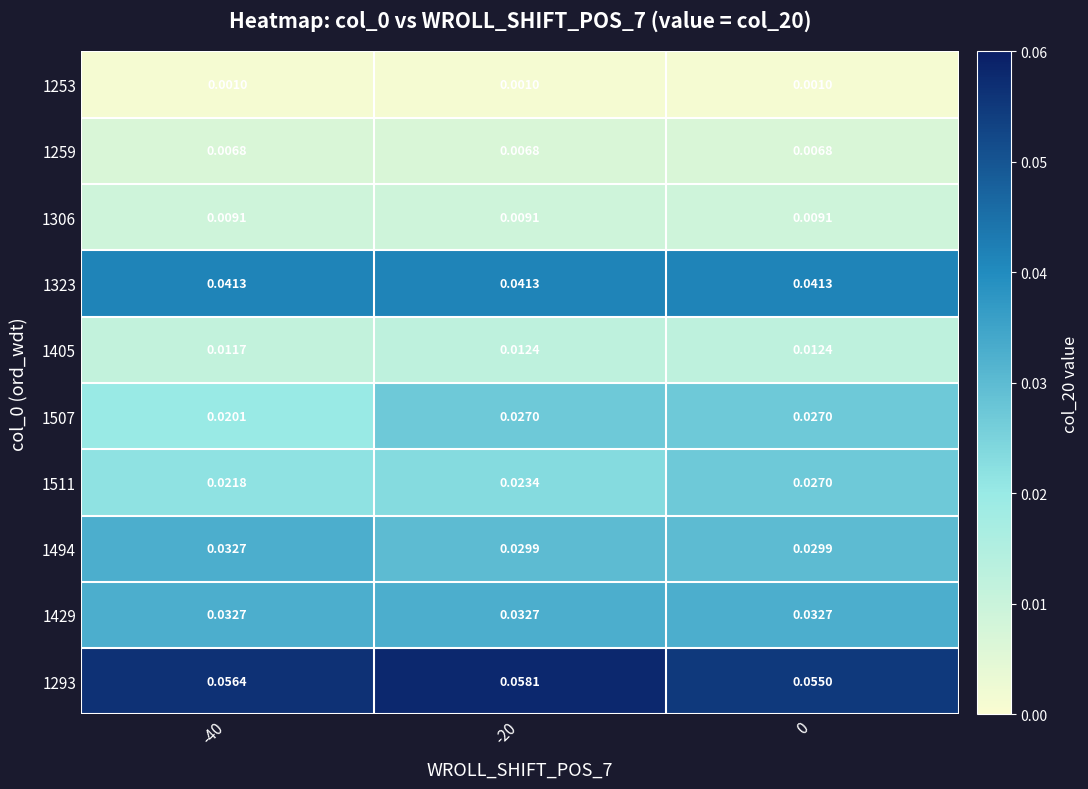

What is the total value across all series at -40?

0.2